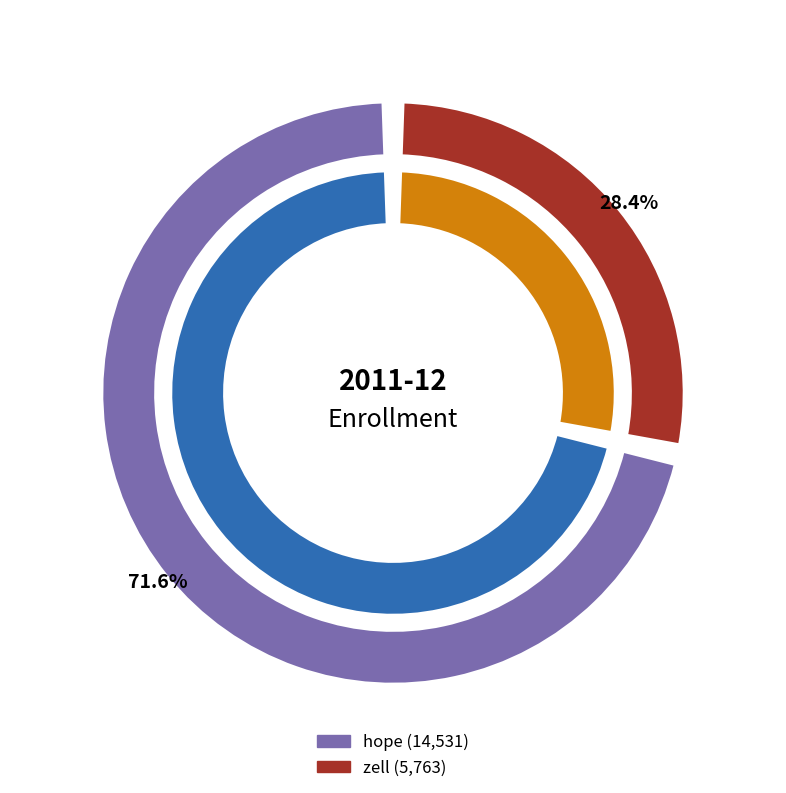

True or false: values_2011_12 accounts for 72% of the total.

True